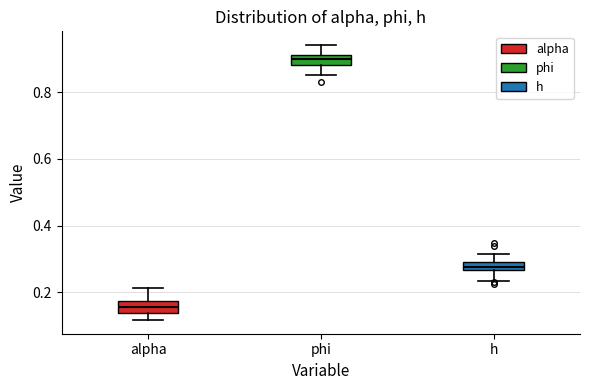

Which box's median line is the highest?

phi